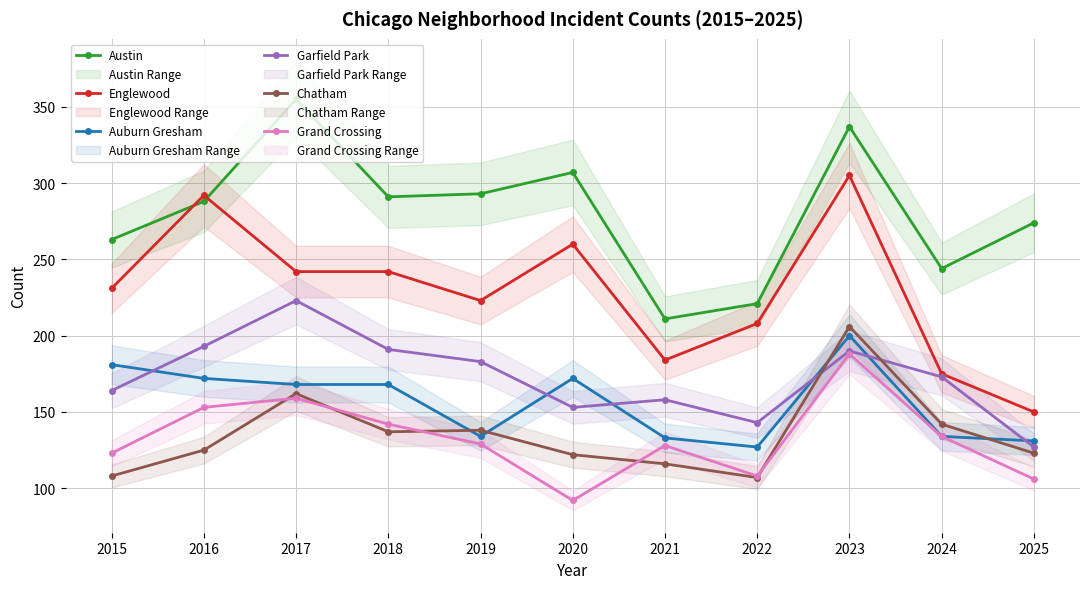

True or false: Garfield Park has a value of 94 at 2019.

False